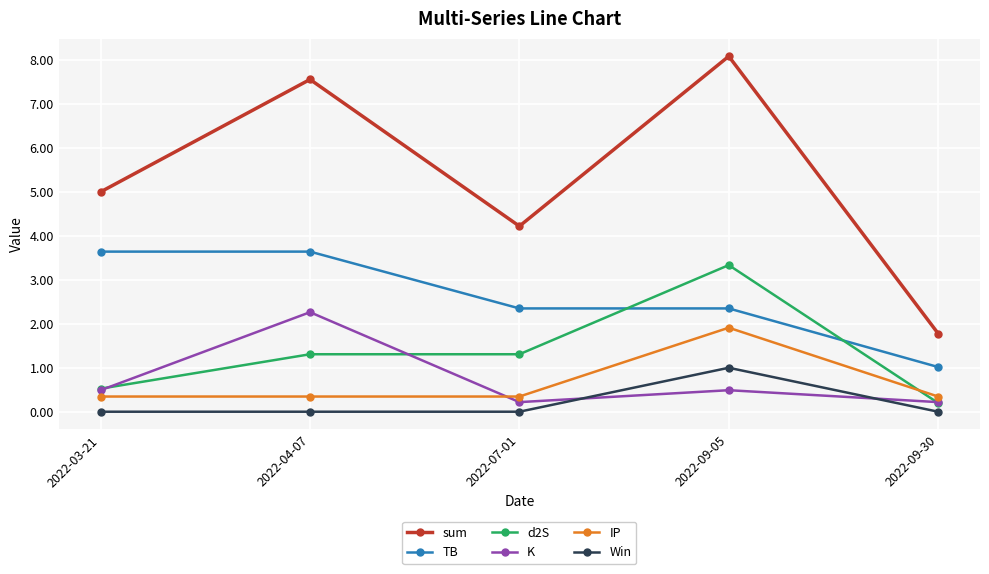

What are all the series names shown in the legend?

sum, TB, d2S, K, IP, Win